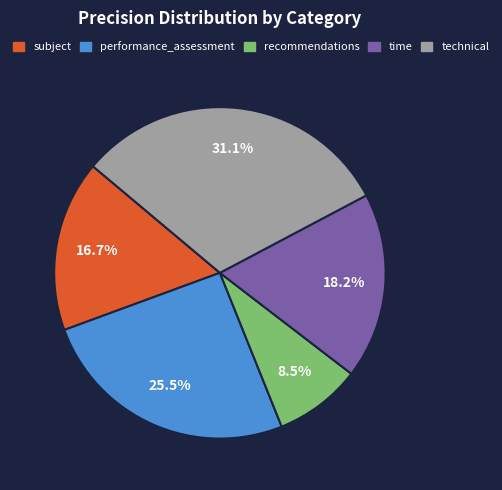

Does technical represent more than half of the total?

No